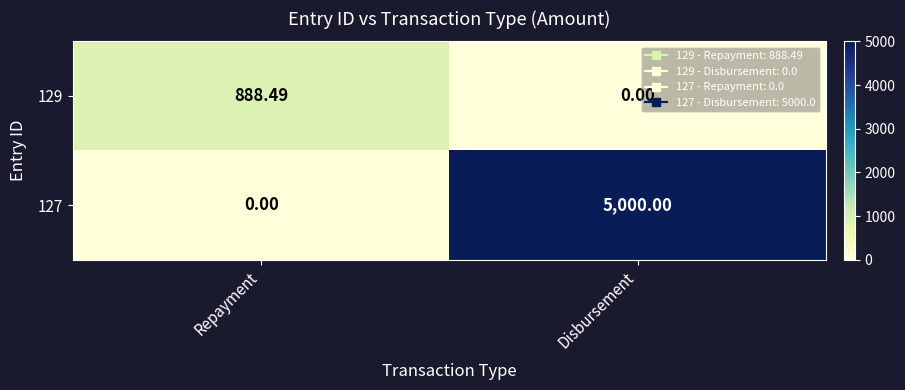

Which category has the highest value in the 127 series?

Disbursement